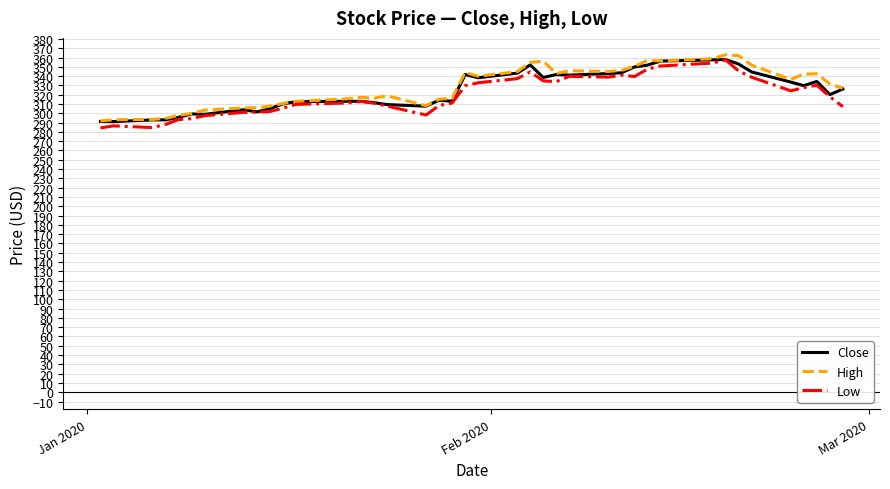

What is the greatest value displayed?

363.0